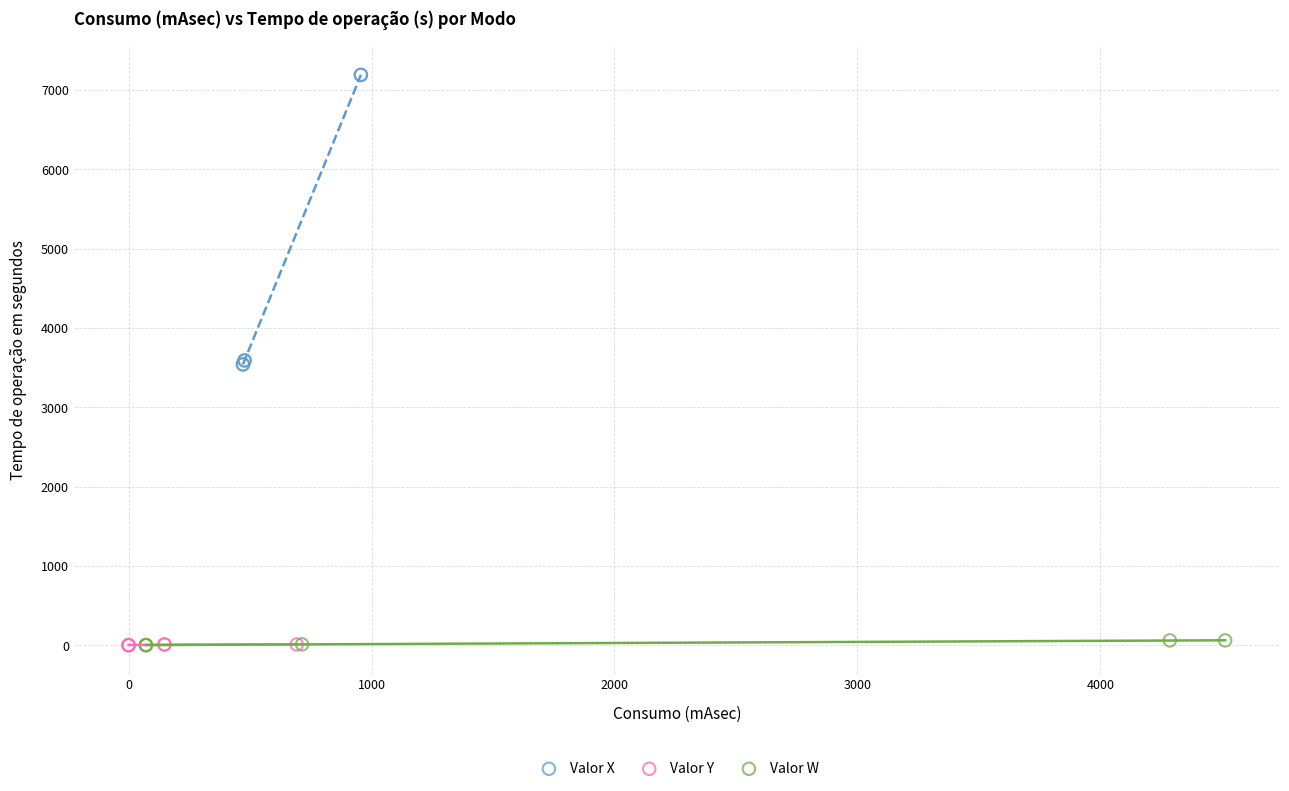

Which series contains the highest Y value?

Valor X